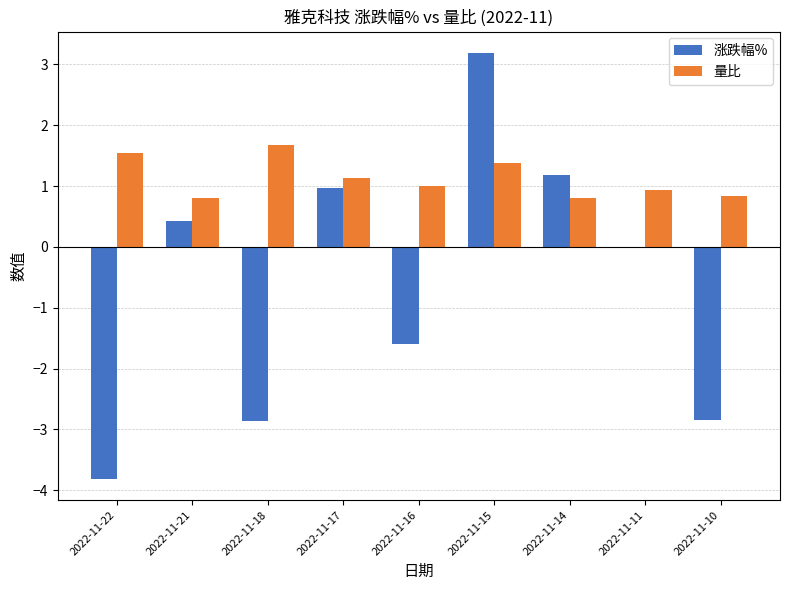

Where is 涨跌幅% nearest to the value 0?

2022-11-11